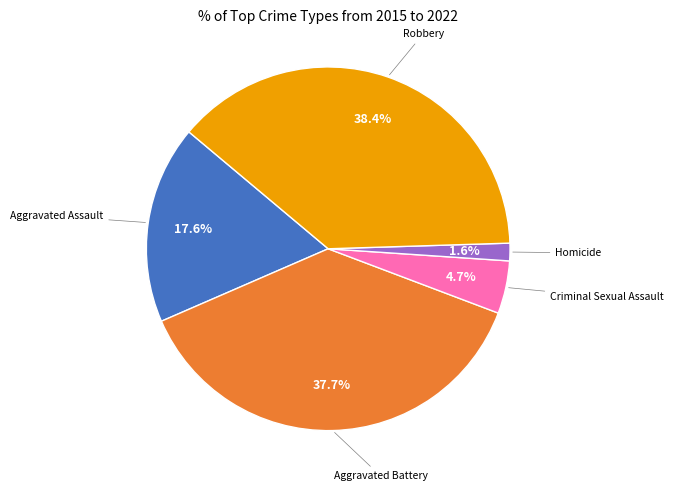

Is there any slice that represents more than half of the pie?

No